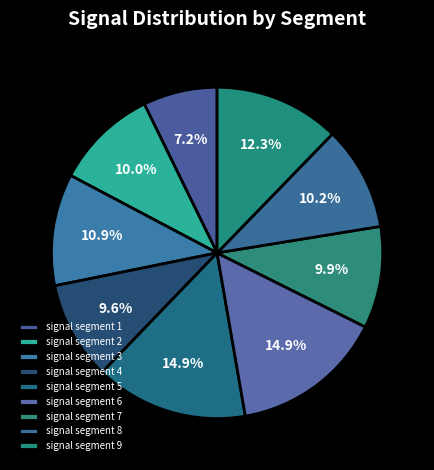

What percentage is the signal segment 9 slice, to the nearest percent?

12%